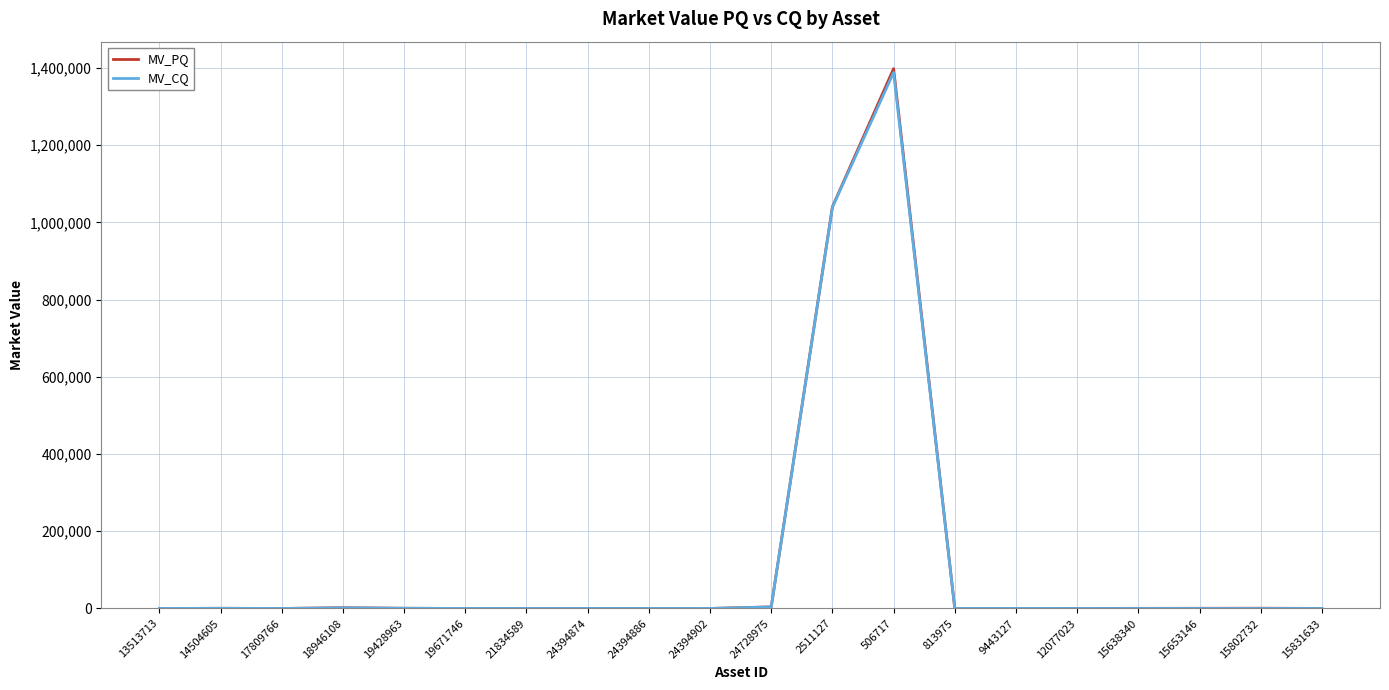

What is the total value across all series at 24394886?

24.5